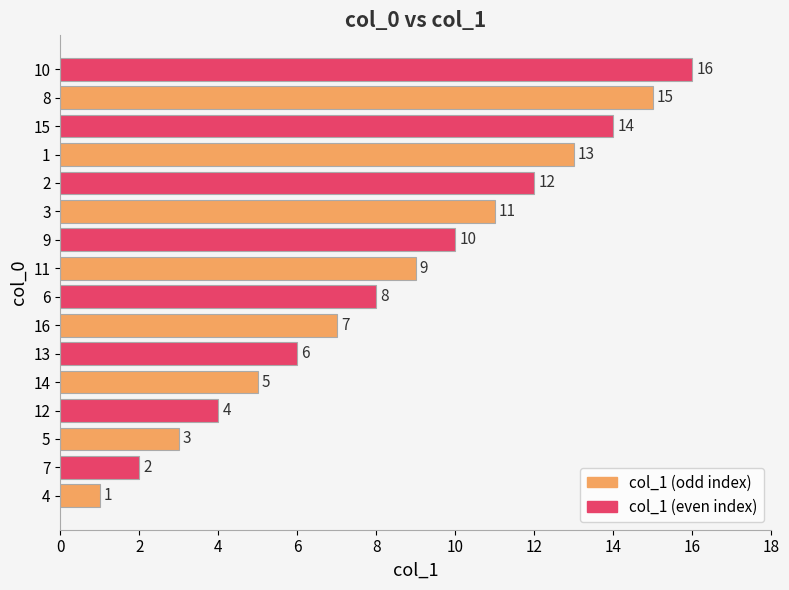

What is the difference between the second highest and minimum values?

14